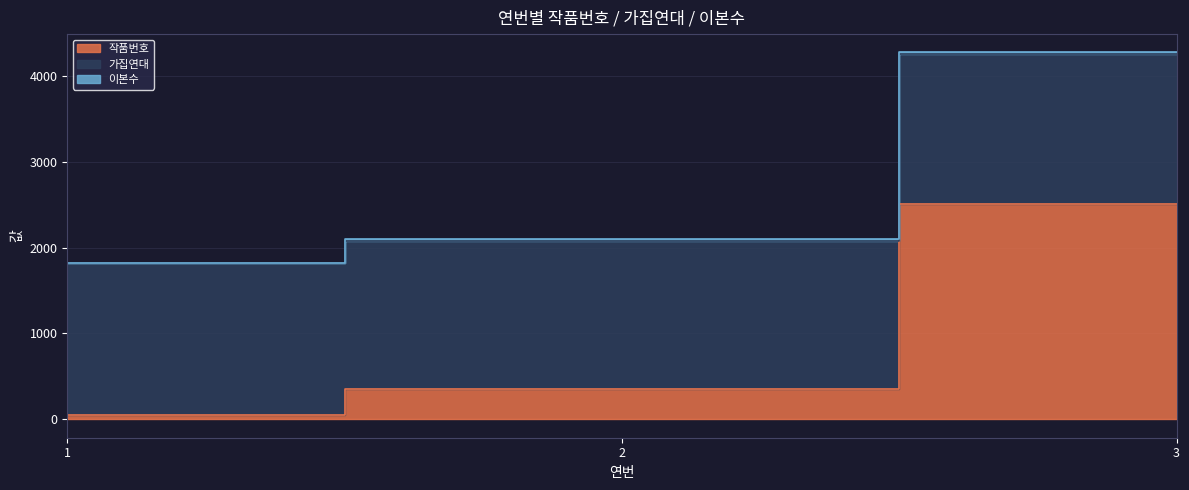

How many data points in 가집연대 are above 1747?

1